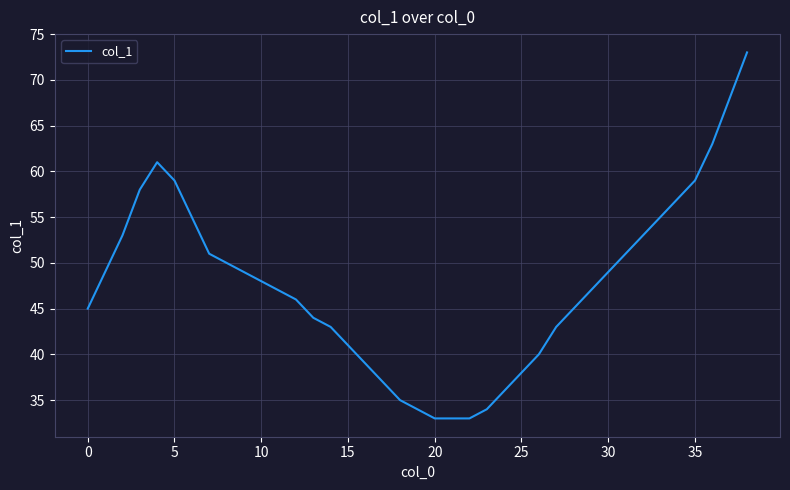

What is the greatest value displayed?

73